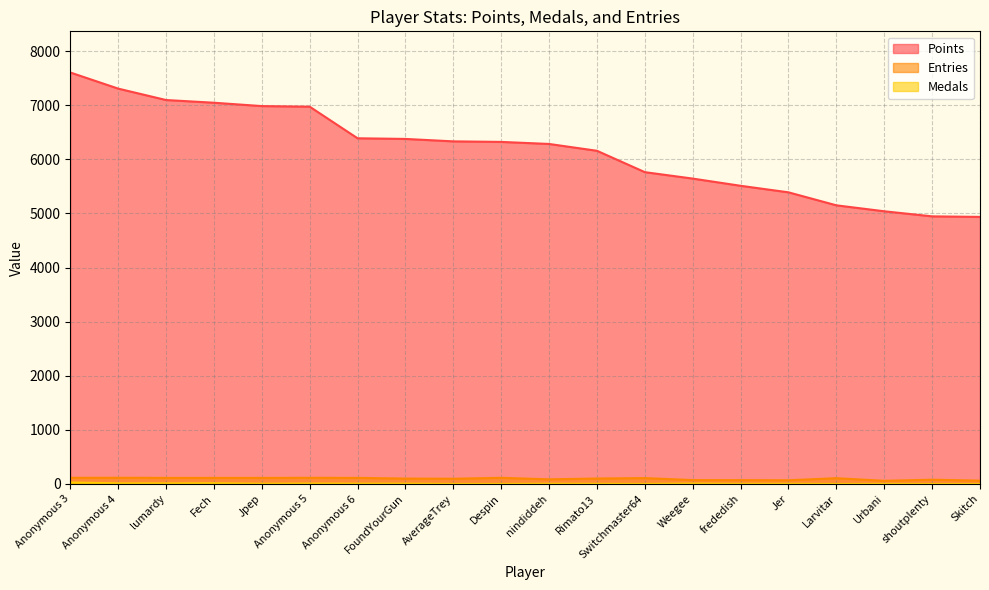

Reading right to left, what are all the values shown in this chart?

Points: Skitch=4936	shoutplenty=4946	Urbani=5040	Larvitar=5150	Jer=5390	frededish=5511	Weegee=5644	Switchmaster64=5763	Rimato13=6158	nindiddeh=6284	Despin=6322	AverageTrey=6332	FoundYourGun=6377	Anonymous 6=6389	Anonymous 5=6973	Jpep=6984	Fech=7046	lumardy=7096	Anonymous 4=7307	Anonymous 3=7605
Medals: Skitch=0	shoutplenty=0	Urbani=2	Larvitar=0	Jer=4	frededish=3	Weegee=8	Switchmaster64=1	Rimato13=3	nindiddeh=4	Despin=1	AverageTrey=1	FoundYourGun=6	Anonymous 6=6	Anonymous 5=8	Jpep=5	Fech=14	lumardy=11	Anonymous 4=12	Anonymous 3=28
Entries: Skitch=62	shoutplenty=79	Urbani=59	Larvitar=107	Jer=69	frededish=71	Weegee=72	Switchmaster64=109	Rimato13=101	nindiddeh=86	Despin=114	AverageTrey=97	FoundYourGun=100	Anonymous 6=113	Anonymous 5=114	Jpep=113	Fech=113	lumardy=113	Anonymous 4=115	Anonymous 3=114